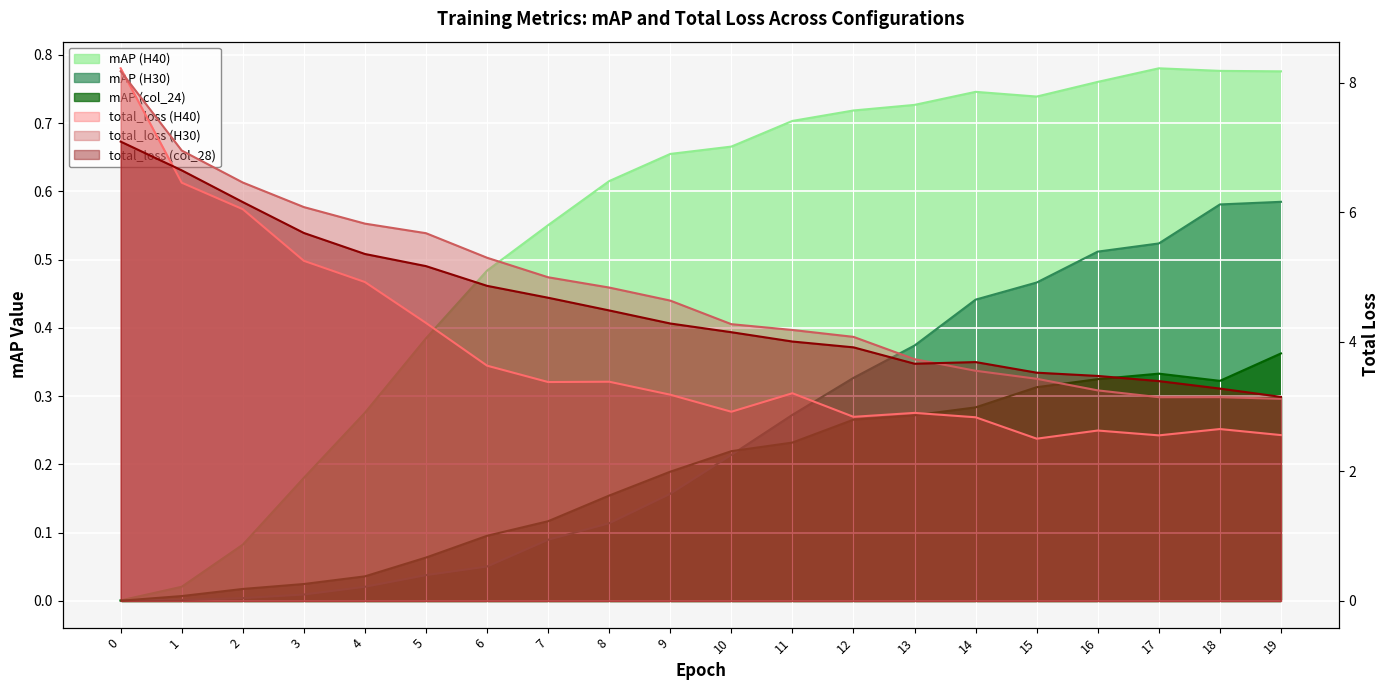

What are all the series names shown in the legend?

mAP (H40), mAP (H30), mAP (col_24), total_loss (H40), total_loss (H30), total_loss (col_28)